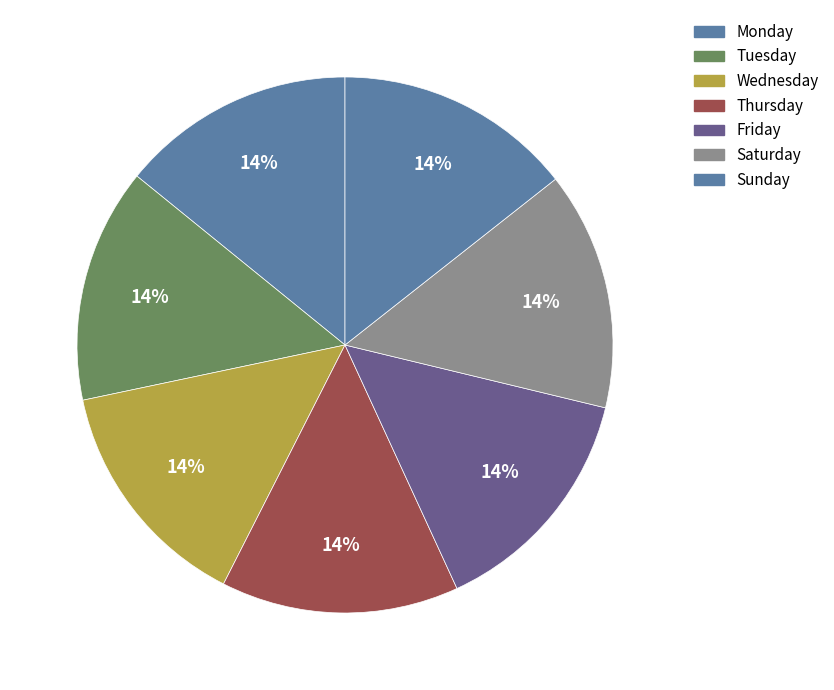

Combined, do Thursday and Tuesday account for over 50%?

No